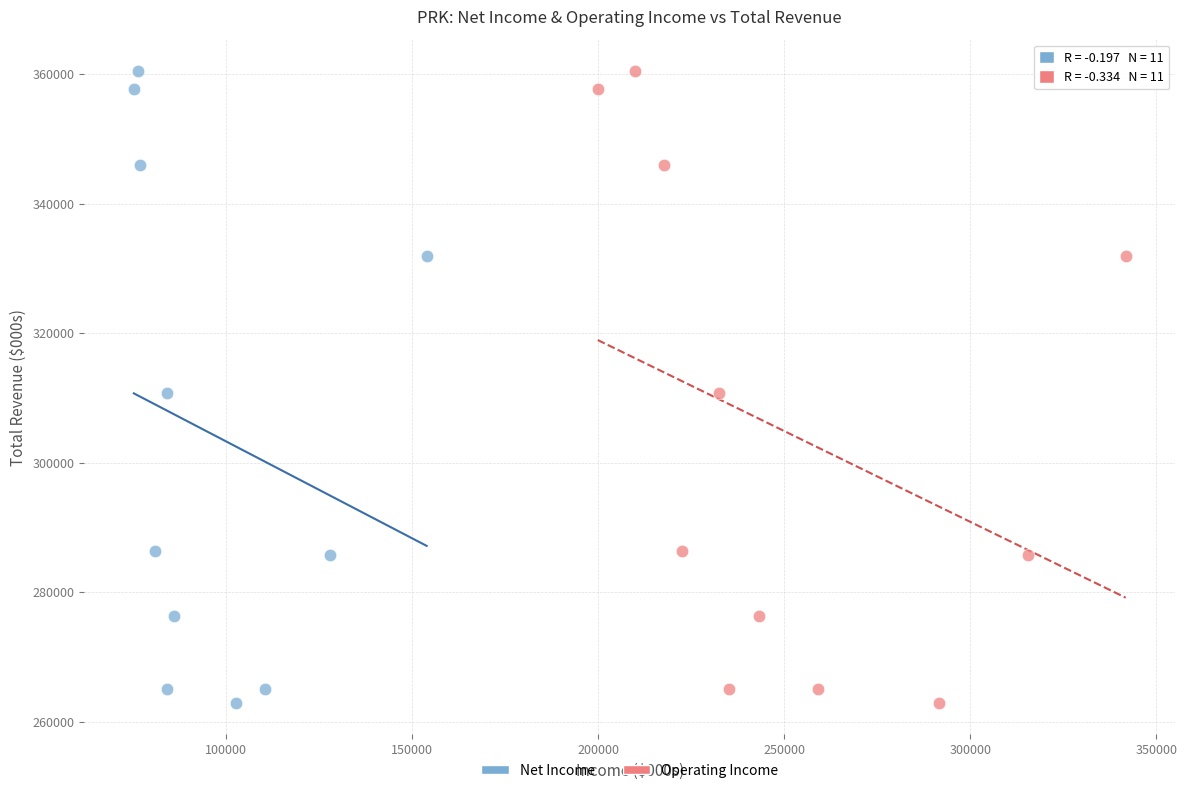

What are all the series names shown in the legend?

Net Income, Operating Income